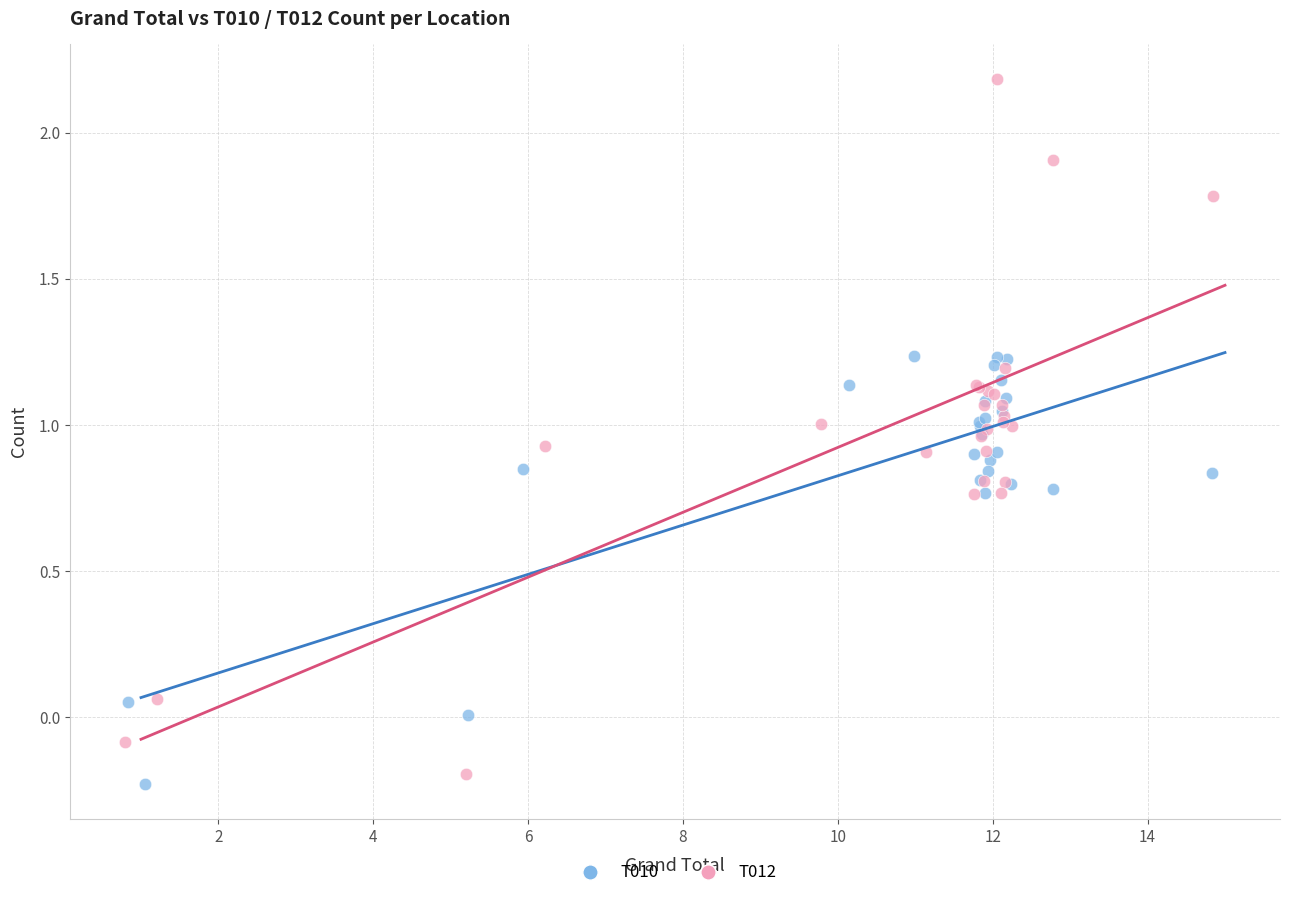

Which series reaches the maximum Y coordinate?

T012